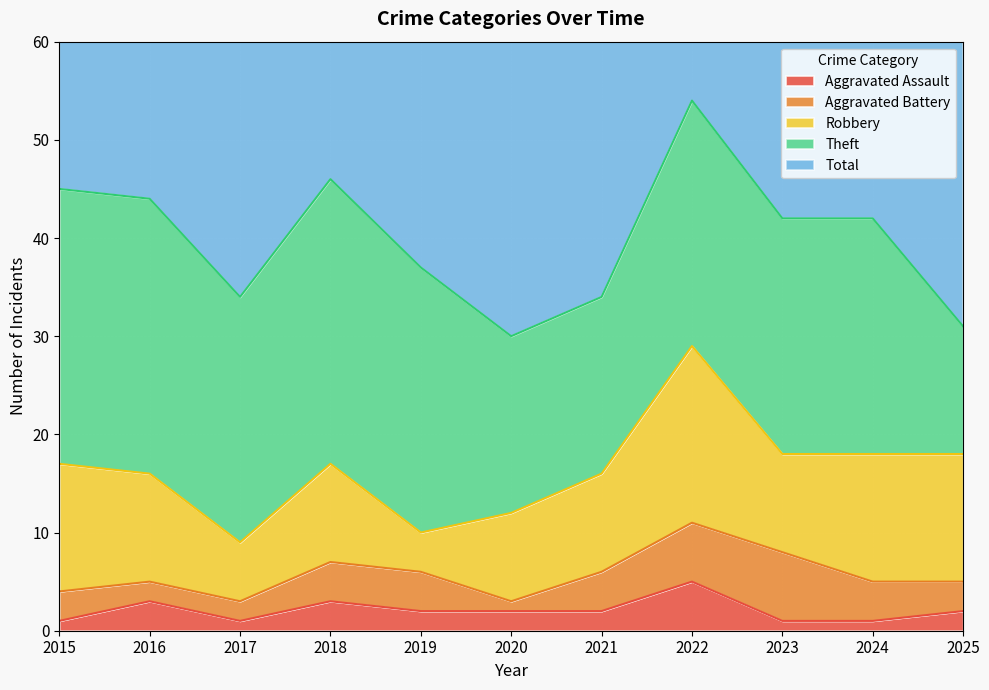

List the labels in order of Theft value, smallest first.

2025, 2020, 2021, 2023, 2024, 2017, 2022, 2019, 2015, 2016, 2018